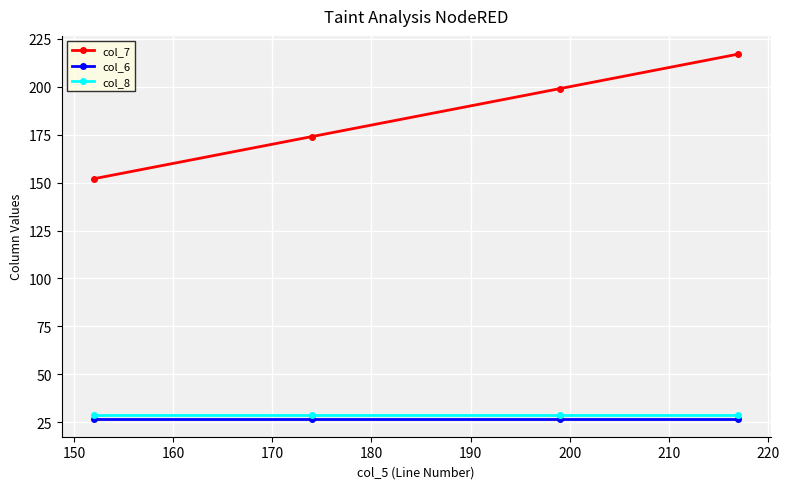

True or false: col_7 and col_6 cross at least once.

False